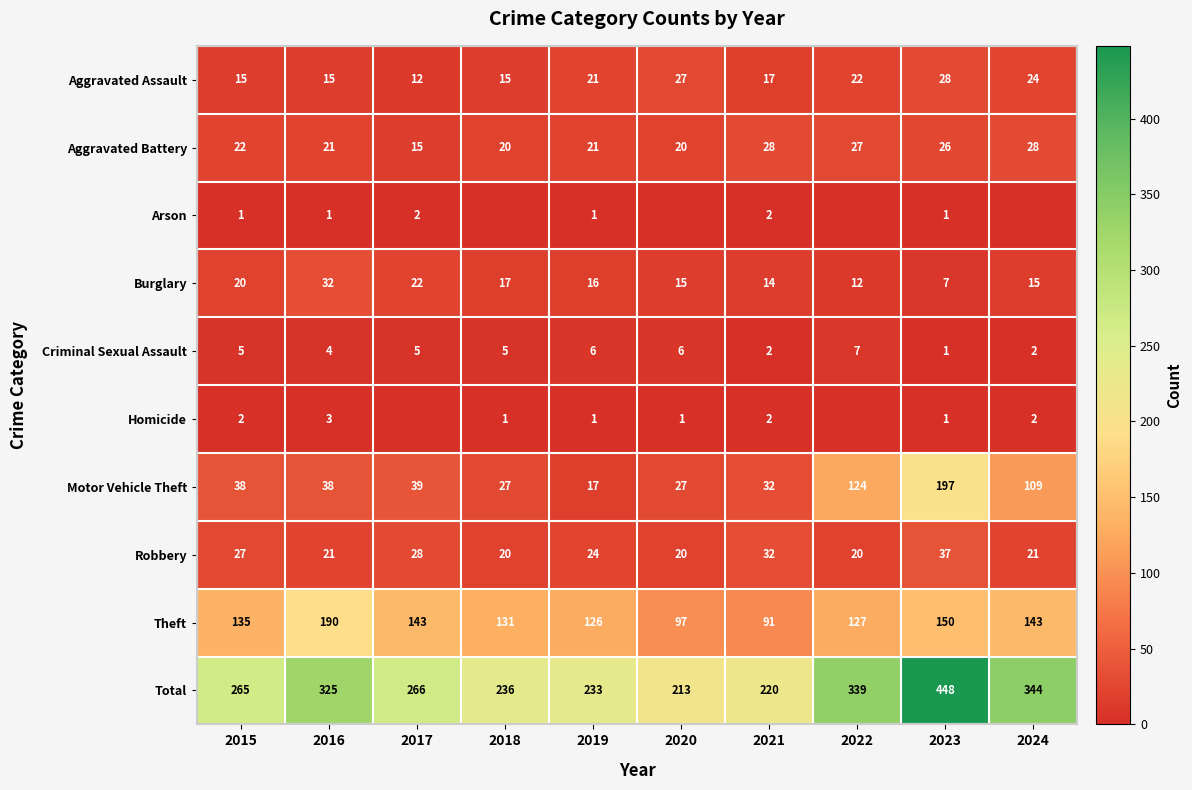

The Burglary series shows 36 at 2015. True or false?

False